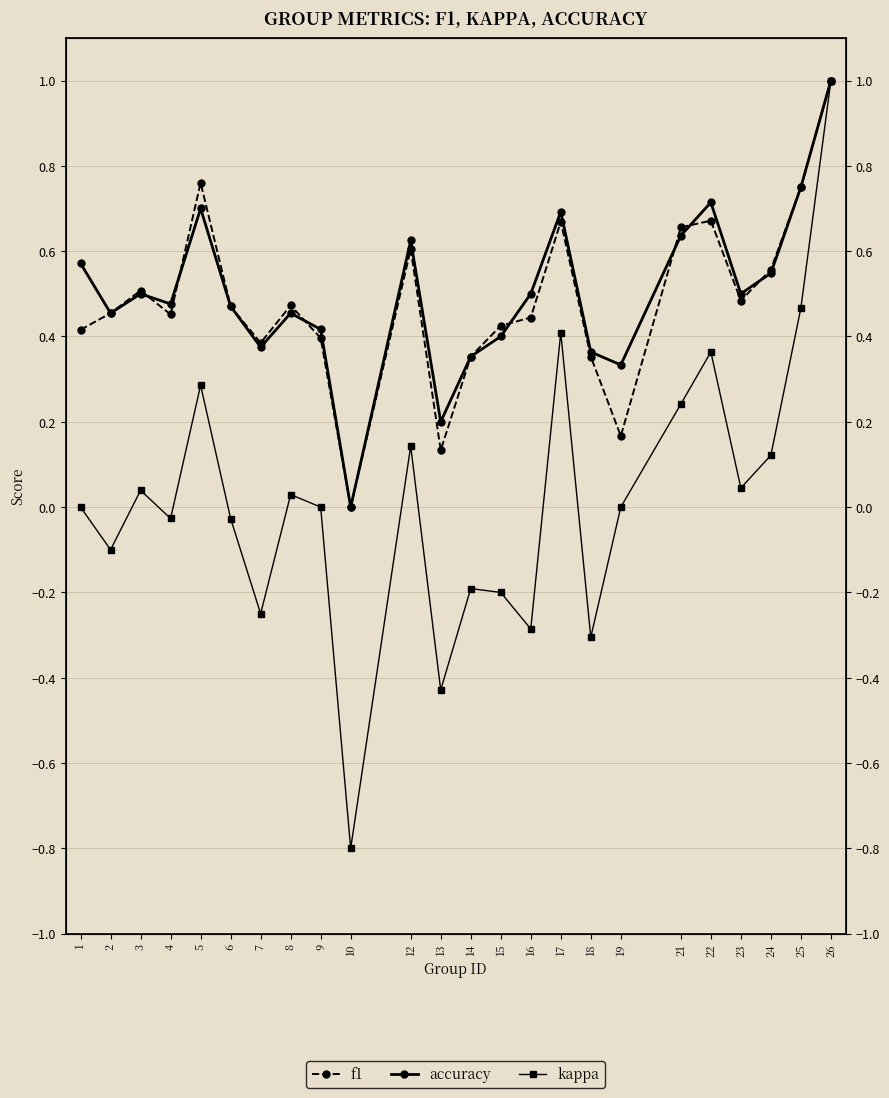

How many positive values does the f1 series have?

23